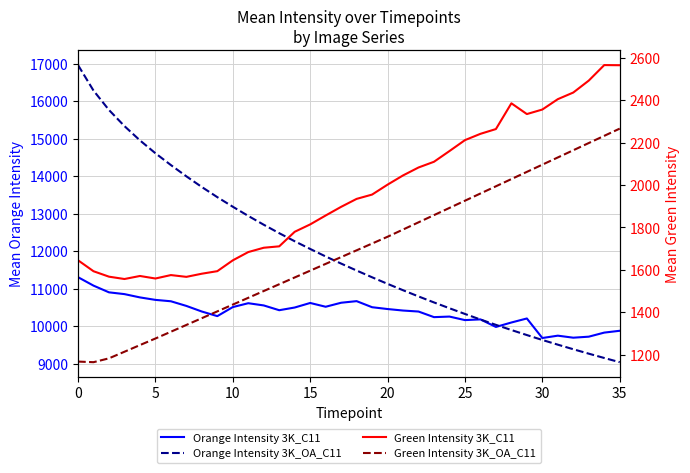

Rank the series by their maximum value, from highest to lowest.

Orange Intensity 3K_OA_C11, Orange Intensity 3K_C11, Green Intensity 3K_C11, Green Intensity 3K_OA_C11